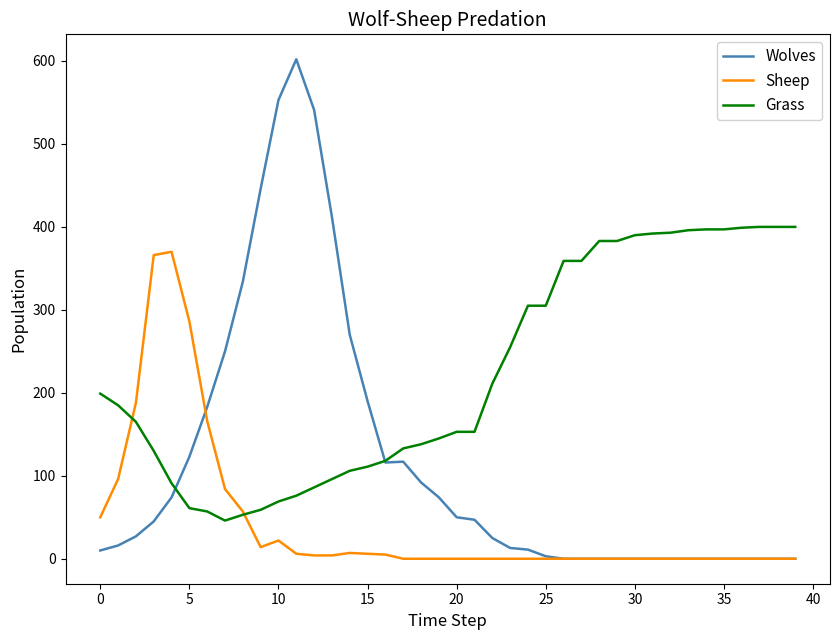

Which series has the largest total across all categories?

Grass